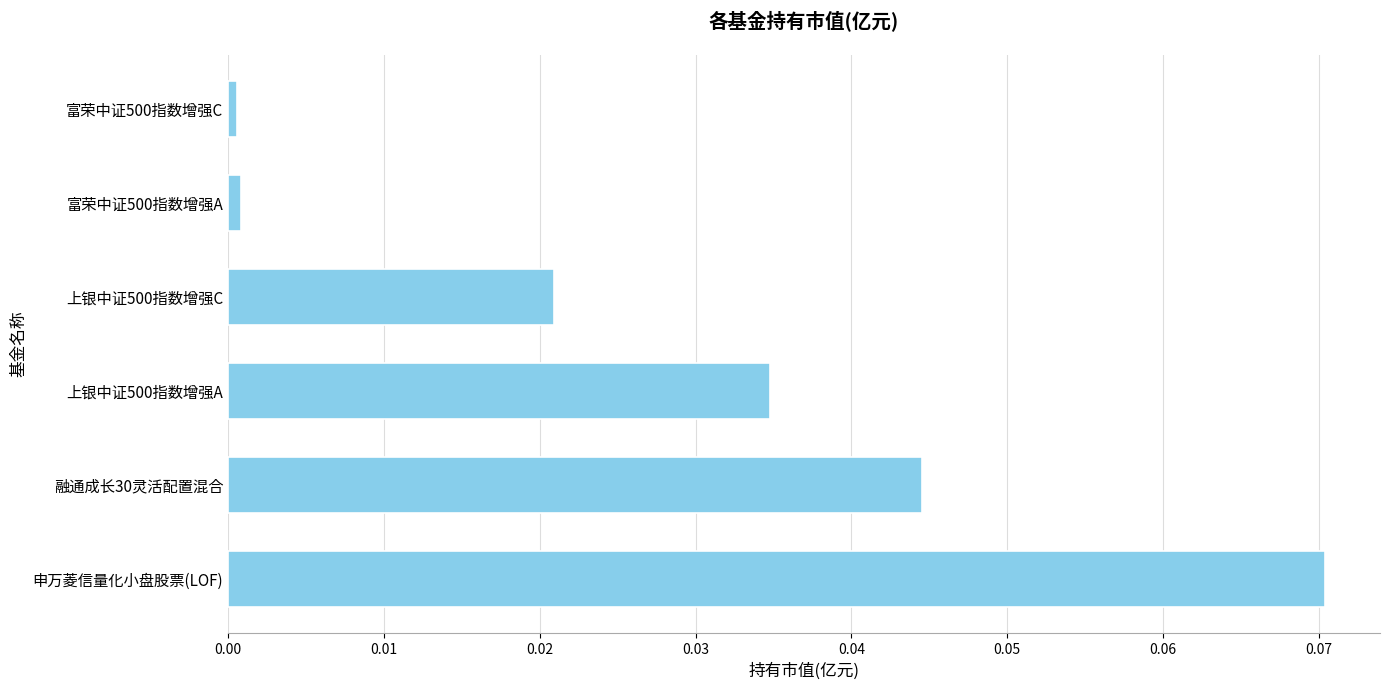

Does the chart contain stacked bars?

No